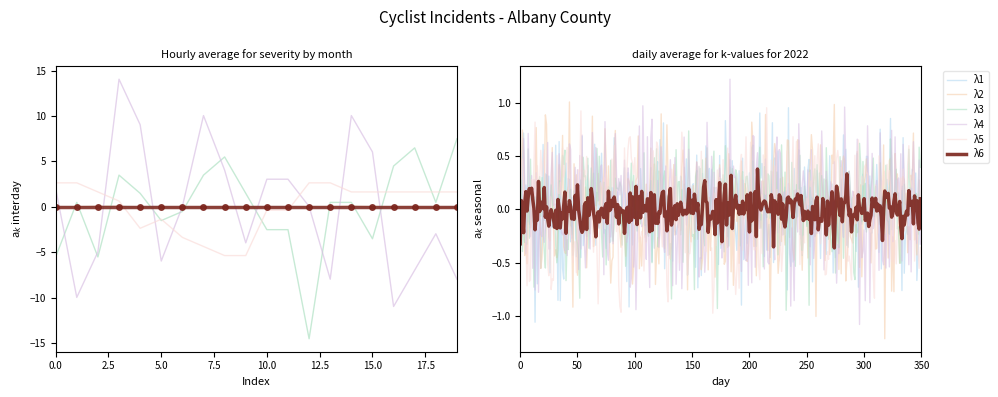

In λ2, how many points are higher than both neighbors (excluding endpoints)?

5